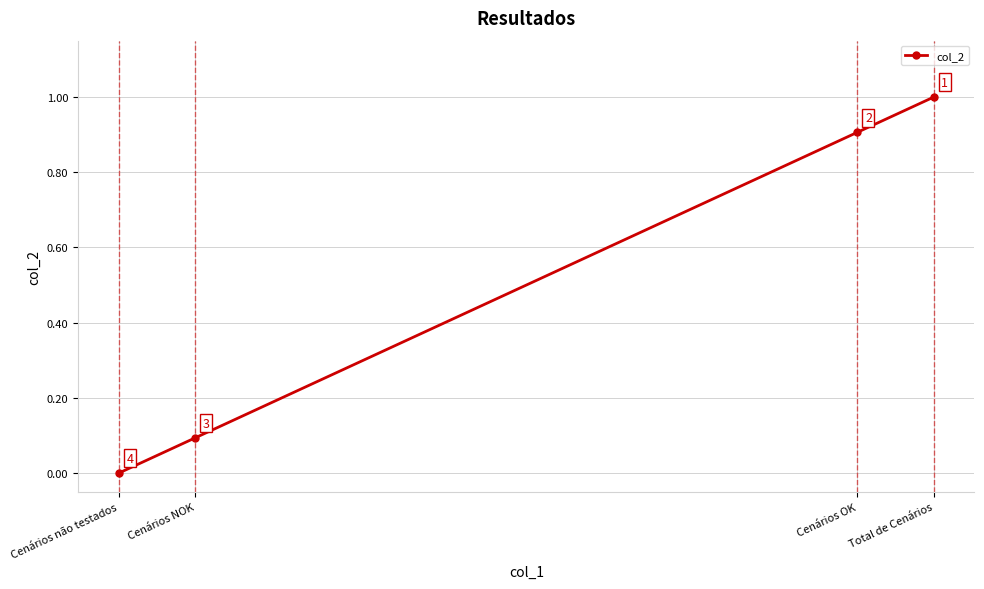

What is the label of the 2nd point from the right?

Cenários OK